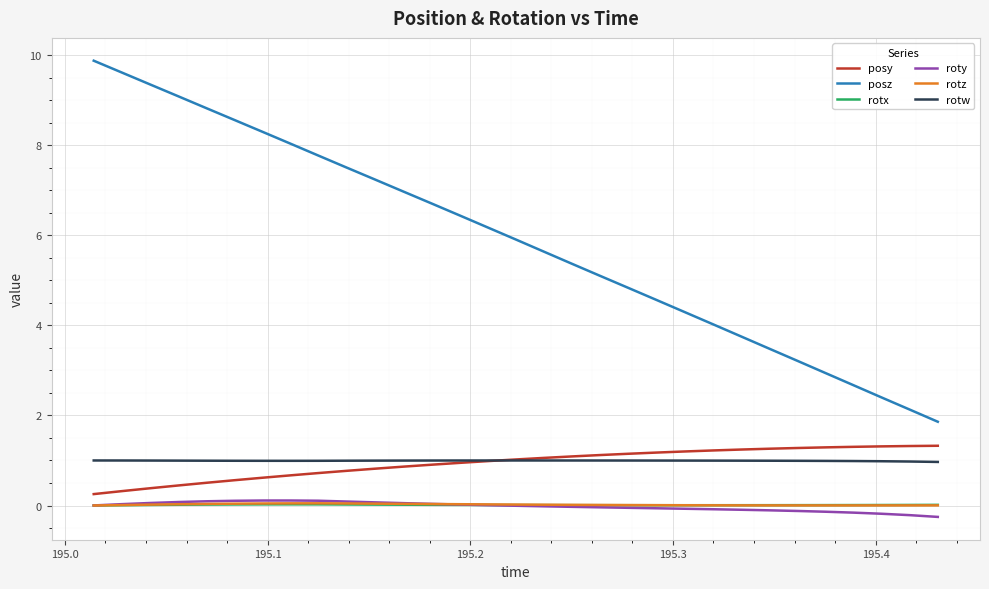

True or false: rotx and rotw intersect in this chart.

False